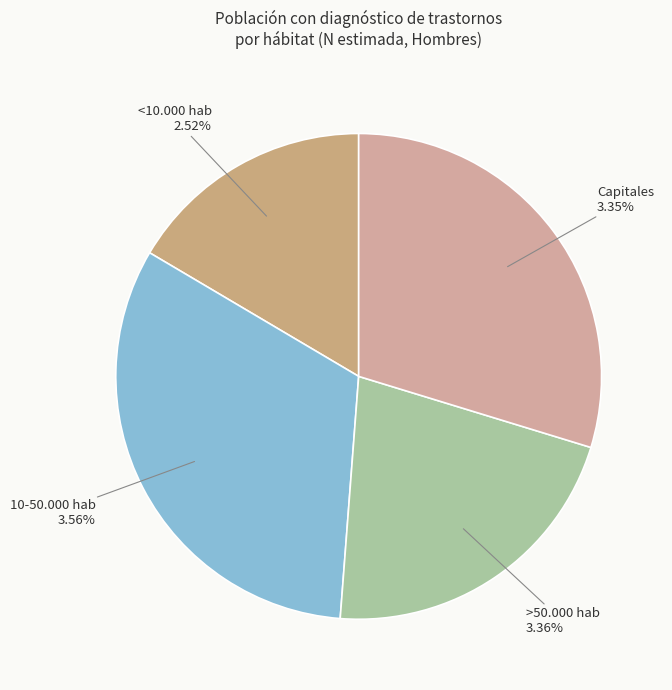

Does 10-50.000 hab (No) represent more than half of the total?

No